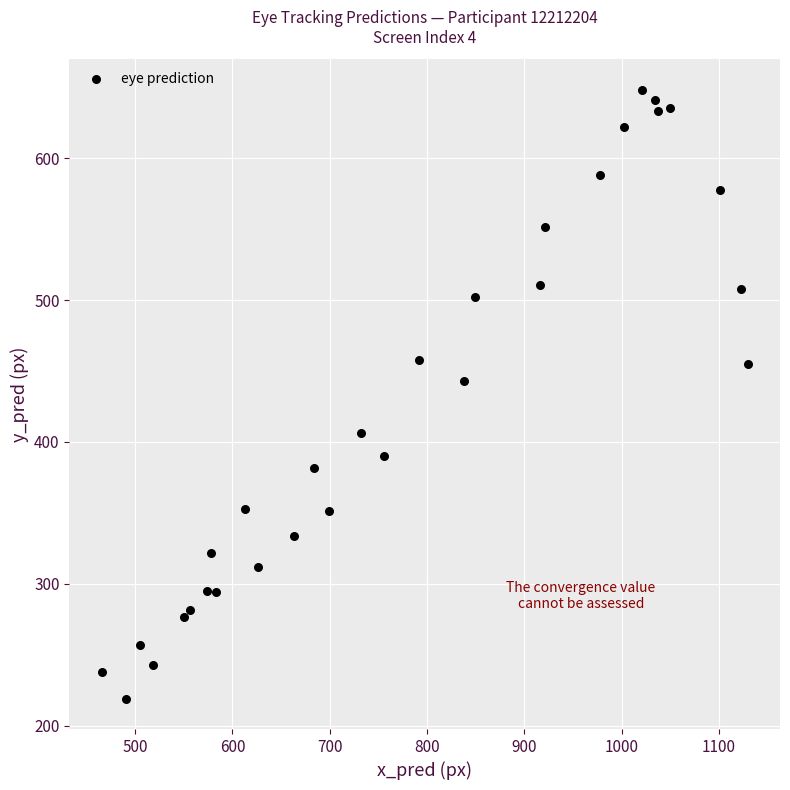

What Y value in the scatter plot is closest to 433?

442.7